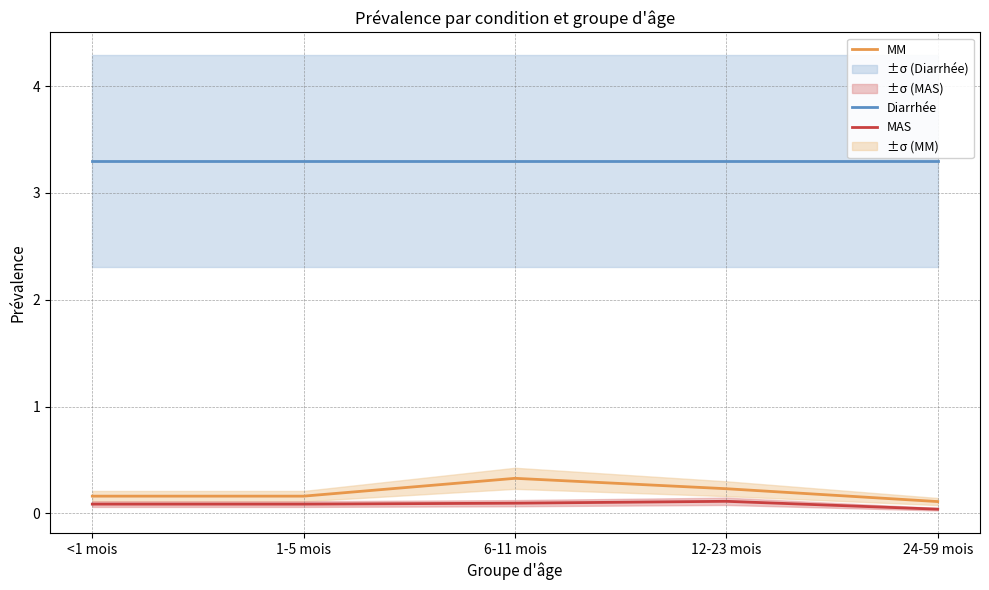

What are all the series names shown in the legend?

Diarrhée, MM, MAS